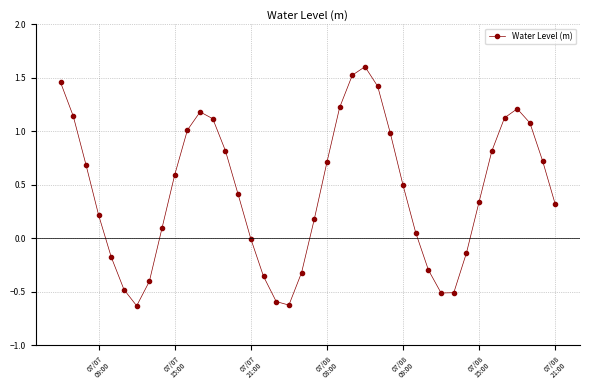

What is the value of the 35th point from the left?

0.8